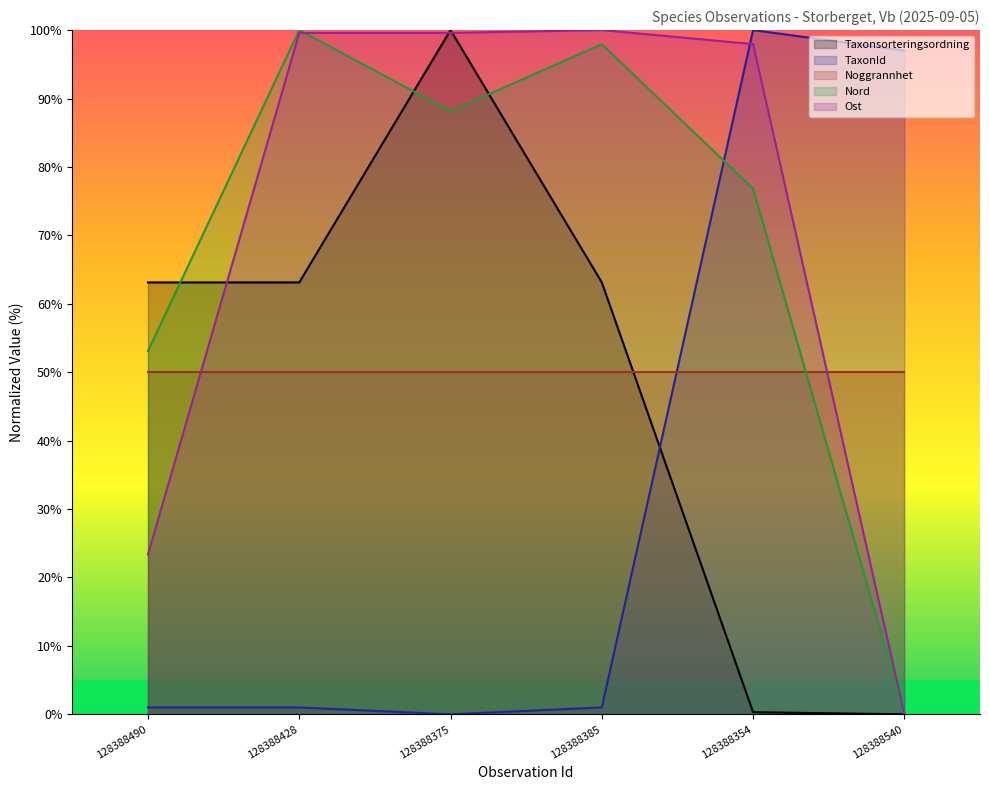

What is the sum of the Nord values at 128388490 and 128388540?

53.1